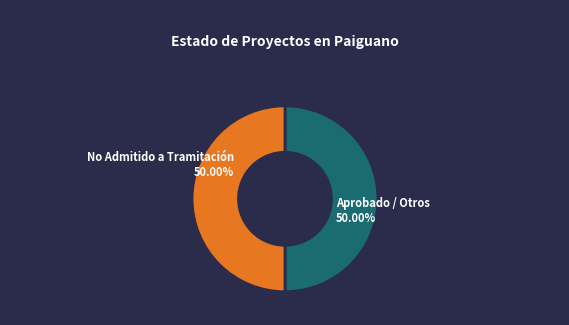

Approximately how many times larger is the value at No Admitido a Tramitación compared to Aprobado / Otros?

1.0